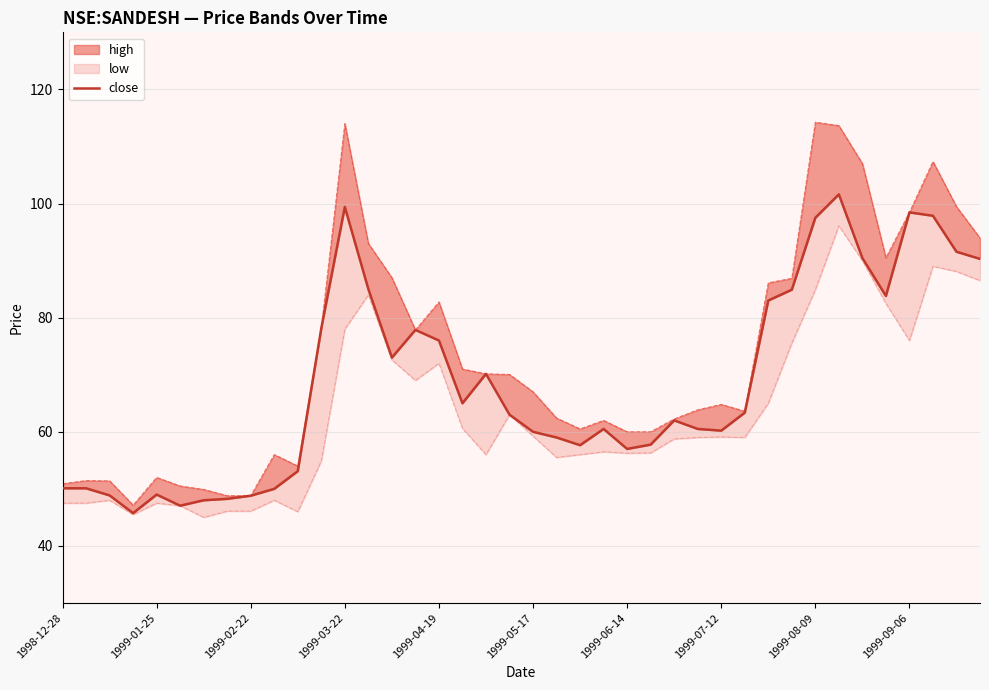

How many points are higher than both their immediate neighbors (excluding endpoints)?

8